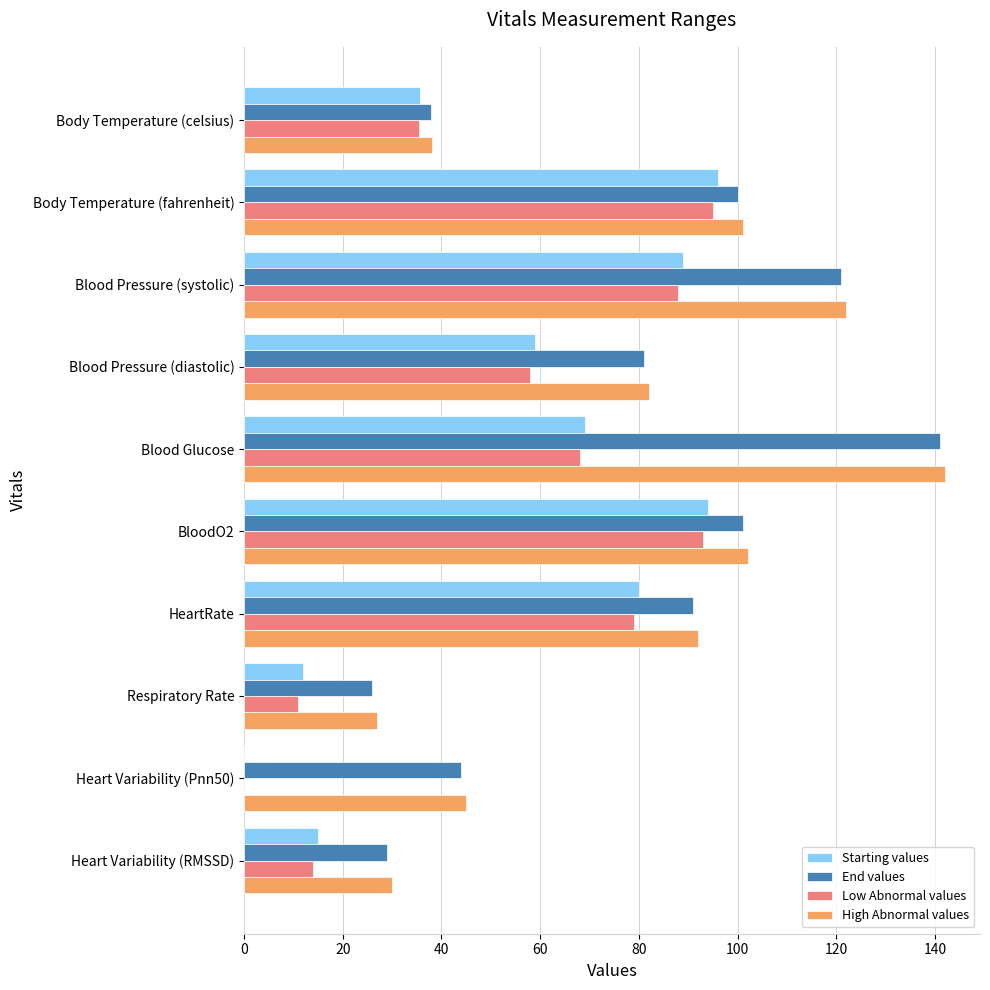

What value does the End values series have at HeartRate?

91.0